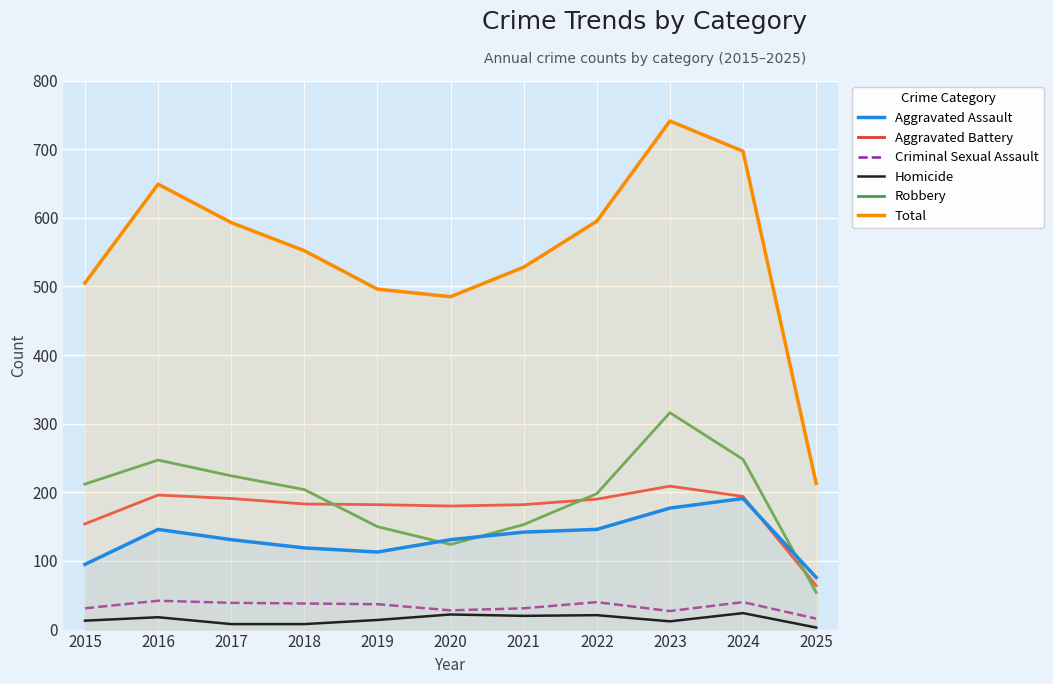

At which category is the sum across all series the highest?

2023